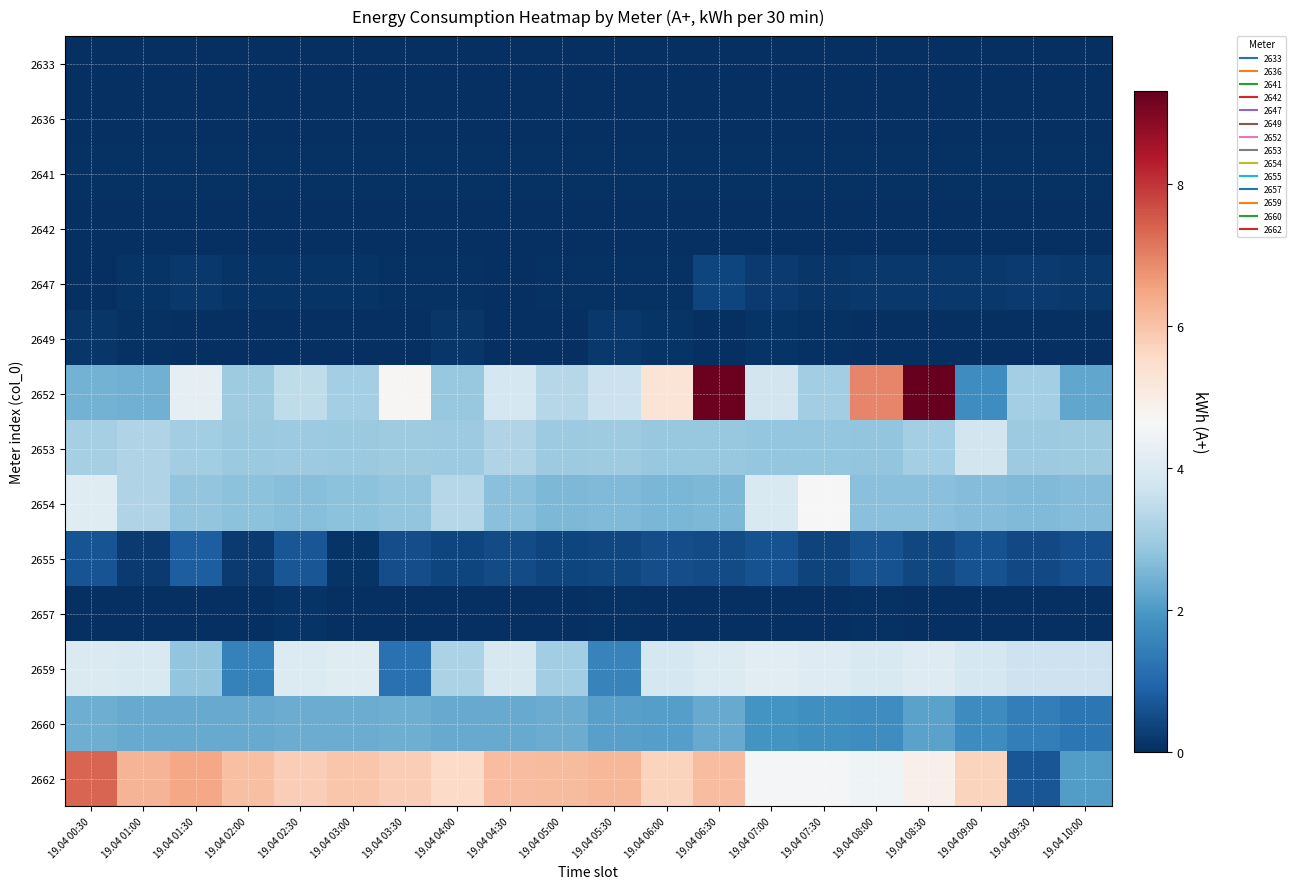

Reading left to right, what are all the values shown in this chart?

2633: 19.04 00:30=0.0	19.04 01:00=0.0	19.04 01:30=0.0	19.04 02:00=0.0	19.04 02:30=0.0	19.04 03:00=0.0	19.04 03:30=0.0	19.04 04:00=0.0	19.04 04:30=0.0	19.04 05:00=0.0	19.04 05:30=0.0	19.04 06:00=0.0	19.04 06:30=0.0	19.04 07:00=0.0	19.04 07:30=0.0	19.04 08:00=0.0	19.04 08:30=0.0	19.04 09:00=0.0	19.04 09:30=0.0	19.04 10:00=0.0
2636: 19.04 00:30=0.0	19.04 01:00=0.0	19.04 01:30=0.0	19.04 02:00=0.0	19.04 02:30=0.0	19.04 03:00=0.0	19.04 03:30=0.0	19.04 04:00=0.0	19.04 04:30=0.0	19.04 05:00=0.0	19.04 05:30=0.0	19.04 06:00=0.0	19.04 06:30=0.0	19.04 07:00=0.0	19.04 07:30=0.0	19.04 08:00=0.0	19.04 08:30=0.0	19.04 09:00=0.0	19.04 09:30=0.0	19.04 10:00=0.0
2641: 19.04 00:30=0.0	19.04 01:00=0.1	19.04 01:30=0.0	19.04 02:00=0.0	19.04 02:30=0.0	19.04 03:00=0.0	19.04 03:30=0.0	19.04 04:00=0.0	19.04 04:30=0.0	19.04 05:00=0.0	19.04 05:30=0.0	19.04 06:00=0.0	19.04 06:30=0.0	19.04 07:00=0.0	19.04 07:30=0.0	19.04 08:00=0.0	19.04 08:30=0.0	19.04 09:00=0.0	19.04 09:30=0.0	19.04 10:00=0.0
2642: 19.04 00:30=0.0	19.04 01:00=0.0	19.04 01:30=0.0	19.04 02:00=0.0	19.04 02:30=0.0	19.04 03:00=0.0	19.04 03:30=0.0	19.04 04:00=0.0	19.04 04:30=0.0	19.04 05:00=0.0	19.04 05:30=0.0	19.04 06:00=0.0	19.04 06:30=0.0	19.04 07:00=0.0	19.04 07:30=0.0	19.04 08:00=0.0	19.04 08:30=0.0	19.04 09:00=0.0	19.04 09:30=0.0	19.04 10:00=0.0
2647: 19.04 00:30=0.0	19.04 01:00=0.1	19.04 01:30=0.1	19.04 02:00=0.1	19.04 02:30=0.1	19.04 03:00=0.1	19.04 03:30=0.1	19.04 04:00=0.1	19.04 04:30=0.0	19.04 05:00=0.1	19.04 05:30=0.1	19.04 06:00=0.0	19.04 06:30=0.4	19.04 07:00=0.2	19.04 07:30=0.1	19.04 08:00=0.2	19.04 08:30=0.2	19.04 09:00=0.2	19.04 09:30=0.2	19.04 10:00=0.2
2649: 19.04 00:30=0.1	19.04 01:00=0.0	19.04 01:30=0.0	19.04 02:00=0.0	19.04 02:30=0.0	19.04 03:00=0.0	19.04 03:30=0.0	19.04 04:00=0.1	19.04 04:30=0.0	19.04 05:00=0.0	19.04 05:30=0.2	19.04 06:00=0.1	19.04 06:30=0.0	19.04 07:00=0.1	19.04 07:30=0.0	19.04 08:00=0.0	19.04 08:30=0.0	19.04 09:00=0.0	19.04 09:30=0.0	19.04 10:00=0.0
2652: 19.04 00:30=2.4	19.04 01:00=2.4	19.04 01:30=4.2	19.04 02:00=3.0	19.04 02:30=3.5	19.04 03:00=3.1	19.04 03:30=4.7	19.04 04:00=2.9	19.04 04:30=3.8	19.04 05:00=3.3	19.04 05:30=3.7	19.04 06:00=5.3	19.04 06:30=9.2	19.04 07:00=3.8	19.04 07:30=3.0	19.04 08:00=6.9	19.04 08:30=9.3	19.04 09:00=1.8	19.04 09:30=3.1	19.04 10:00=2.3
2653: 19.04 00:30=3.1	19.04 01:00=3.3	19.04 01:30=3.1	19.04 02:00=2.9	19.04 02:30=2.9	19.04 03:00=2.9	19.04 03:30=3.0	19.04 04:00=3.0	19.04 04:30=3.3	19.04 05:00=3.0	19.04 05:30=3.0	19.04 06:00=2.9	19.04 06:30=2.9	19.04 07:00=2.9	19.04 07:30=2.9	19.04 08:00=2.8	19.04 08:30=3.1	19.04 09:00=3.8	19.04 09:30=3.0	19.04 10:00=3.0
2654: 19.04 00:30=4.1	19.04 01:00=3.3	19.04 01:30=2.8	19.04 02:00=2.8	19.04 02:30=2.7	19.04 03:00=2.7	19.04 03:30=2.8	19.04 04:00=3.3	19.04 04:30=2.7	19.04 05:00=2.5	19.04 05:30=2.6	19.04 06:00=2.5	19.04 06:30=2.6	19.04 07:00=3.9	19.04 07:30=4.6	19.04 08:00=2.7	19.04 08:30=2.7	19.04 09:00=2.6	19.04 09:30=2.6	19.04 10:00=2.6
2655: 19.04 00:30=0.6	19.04 01:00=0.2	19.04 01:30=0.8	19.04 02:00=0.2	19.04 02:30=0.7	19.04 03:00=0.1	19.04 03:30=0.5	19.04 04:00=0.4	19.04 04:30=0.5	19.04 05:00=0.4	19.04 05:30=0.4	19.04 06:00=0.5	19.04 06:30=0.5	19.04 07:00=0.6	19.04 07:30=0.4	19.04 08:00=0.6	19.04 08:30=0.4	19.04 09:00=0.6	19.04 09:30=0.4	19.04 10:00=0.6
2657: 19.04 00:30=0.0	19.04 01:00=0.0	19.04 01:30=0.0	19.04 02:00=0.0	19.04 02:30=0.1	19.04 03:00=0.0	19.04 03:30=0.0	19.04 04:00=0.0	19.04 04:30=0.0	19.04 05:00=0.0	19.04 05:30=0.1	19.04 06:00=0.0	19.04 06:30=0.0	19.04 07:00=0.0	19.04 07:30=0.0	19.04 08:00=0.1	19.04 08:30=0.0	19.04 09:00=0.0	19.04 09:30=0.0	19.04 10:00=0.0
2659: 19.04 00:30=4.0	19.04 01:00=3.9	19.04 01:30=2.8	19.04 02:00=1.5	19.04 02:30=4.0	19.04 03:00=4.1	19.04 03:30=1.2	19.04 04:00=3.2	19.04 04:30=3.9	19.04 05:00=3.0	19.04 05:30=1.5	19.04 06:00=3.9	19.04 06:30=4.0	19.04 07:00=4.1	19.04 07:30=4.0	19.04 08:00=3.9	19.04 08:30=4.1	19.04 09:00=3.8	19.04 09:30=3.7	19.04 10:00=3.7
2660: 19.04 00:30=2.4	19.04 01:00=2.3	19.04 01:30=2.3	19.04 02:00=2.3	19.04 02:30=2.4	19.04 03:00=2.4	19.04 03:30=2.4	19.04 04:00=2.3	19.04 04:30=2.3	19.04 05:00=2.4	19.04 05:30=2.1	19.04 06:00=2.1	19.04 06:30=2.3	19.04 07:00=1.9	19.04 07:30=1.8	19.04 08:00=1.8	19.04 08:30=2.2	19.04 09:00=1.7	19.04 09:30=1.4	19.04 10:00=1.3
2662: 19.04 00:30=7.4	19.04 01:00=6.3	19.04 01:30=6.5	19.04 02:00=6.0	19.04 02:30=5.8	19.04 03:00=5.9	19.04 03:30=5.8	19.04 04:00=5.5	19.04 04:30=6.1	19.04 05:00=6.1	19.04 05:30=6.2	19.04 06:00=5.7	19.04 06:30=6.1	19.04 07:00=4.6	19.04 07:30=4.6	19.04 08:00=4.4	19.04 08:30=4.9	19.04 09:00=5.7	19.04 09:30=0.7	19.04 10:00=2.1